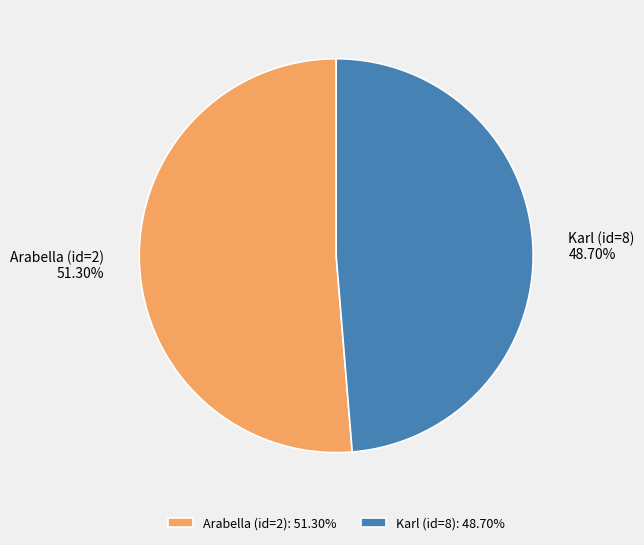

Between Karl (id=8) and Arabella (id=2), which is larger?

Arabella (id=2)